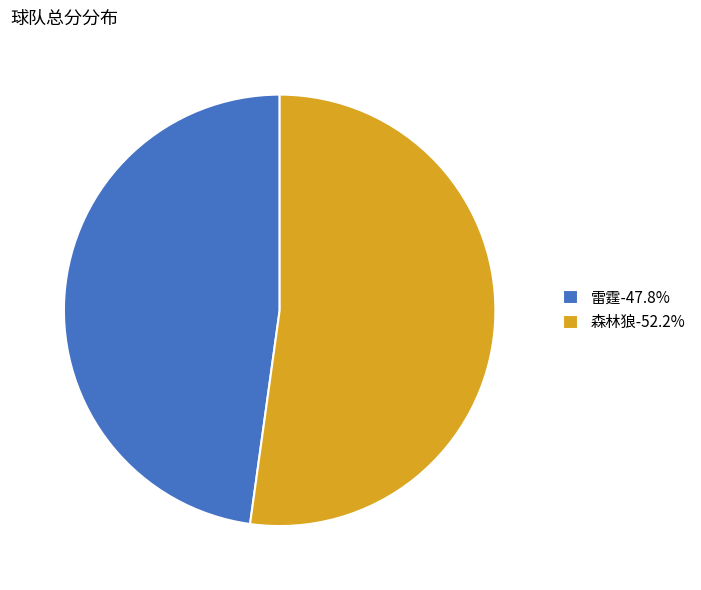

Which slice represents more than half of the pie?

森林狼